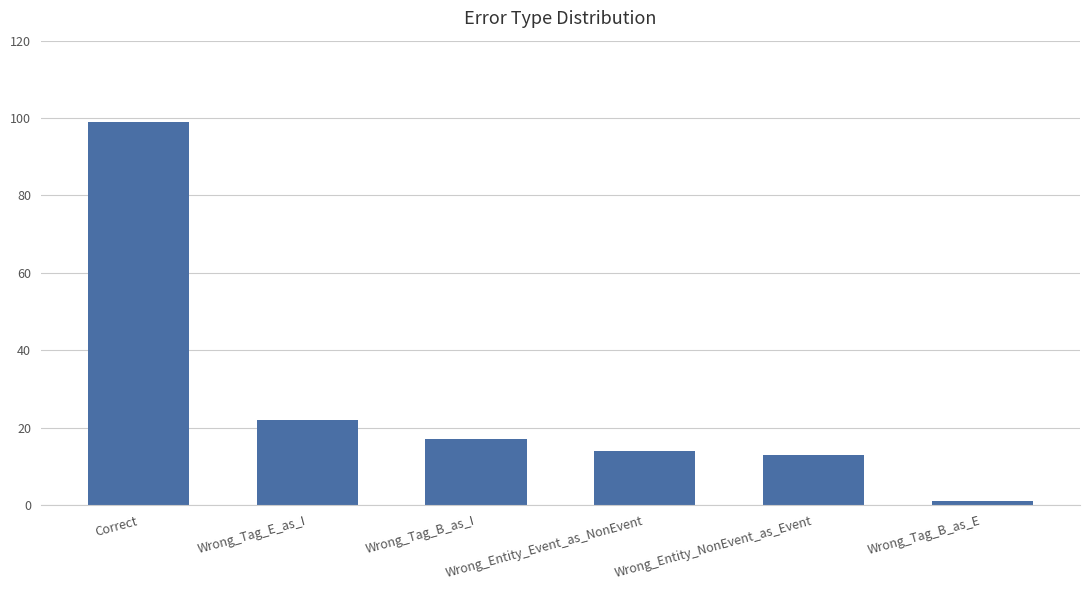

How many bars are there in total?

6